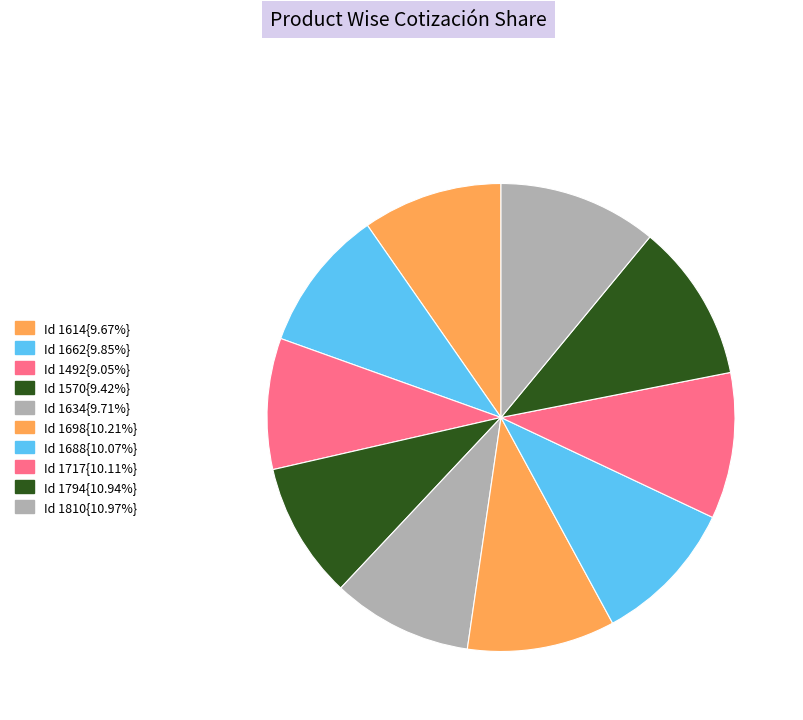

How many slices are in this pie chart?

10